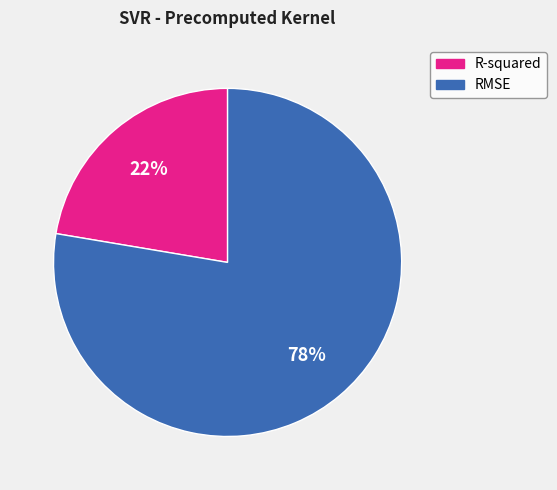

Do RMSE and R-squared together represent more than half of the pie?

Yes